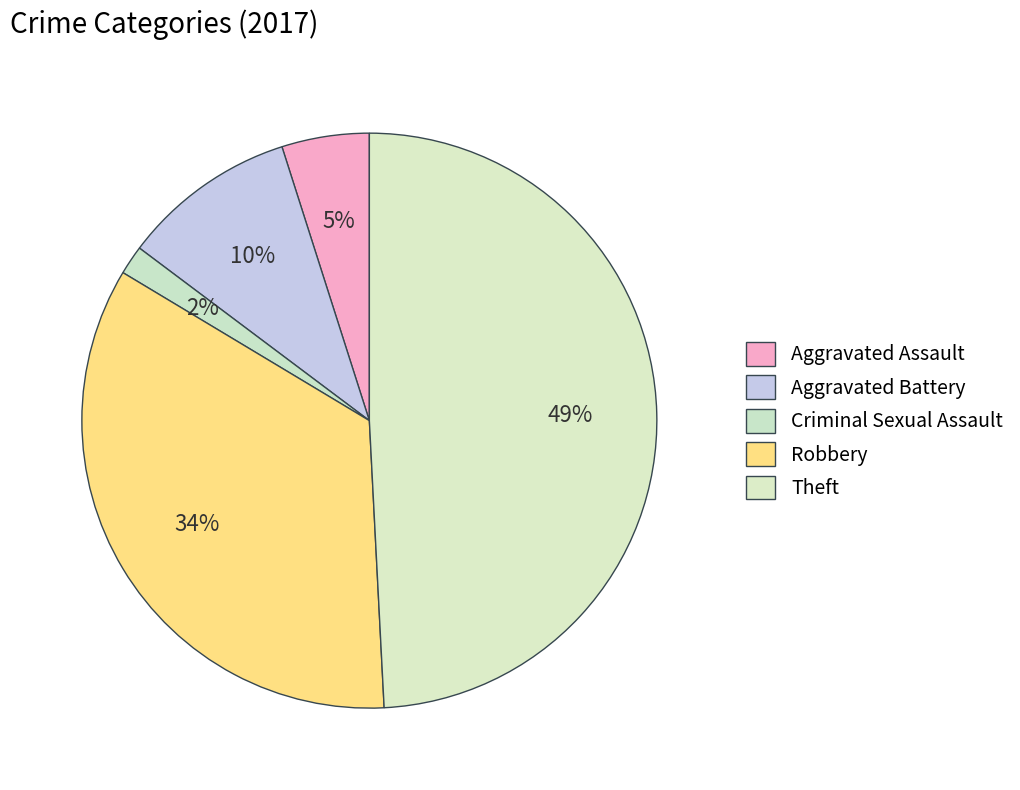

How many slices are in this pie chart?

5